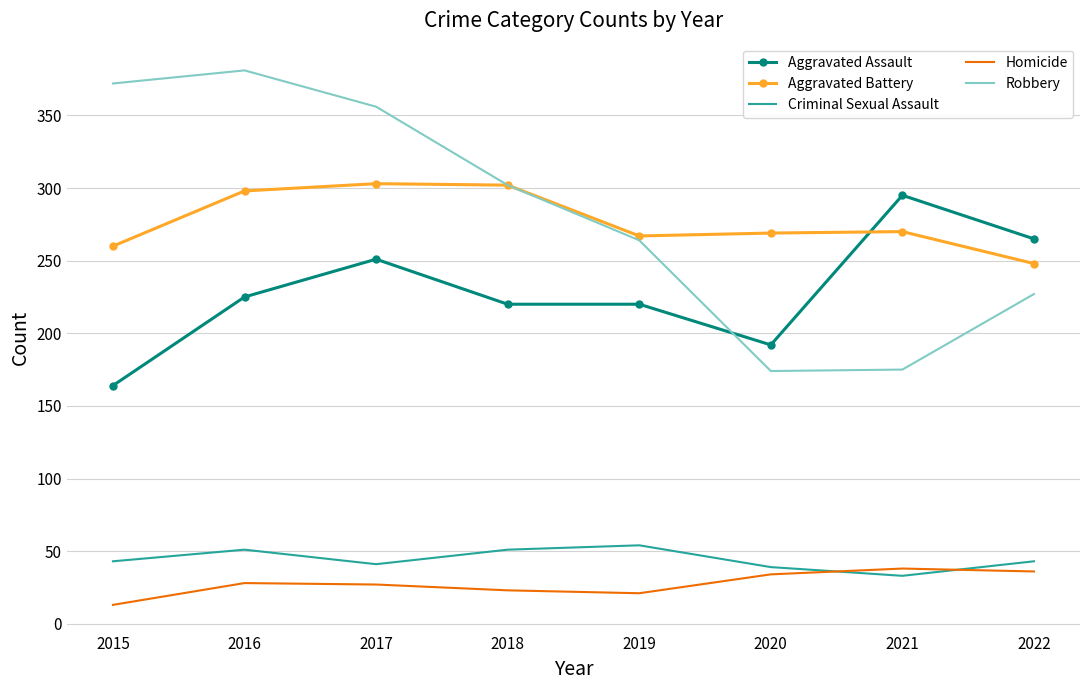

What is the difference between the highest and lowest values at 2020?

235